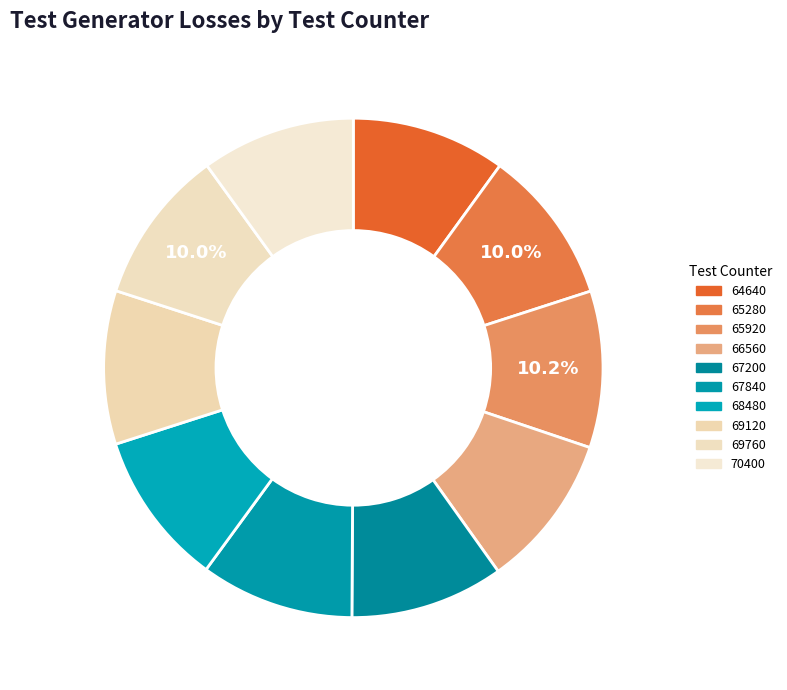

How many segments does this pie chart have?

10